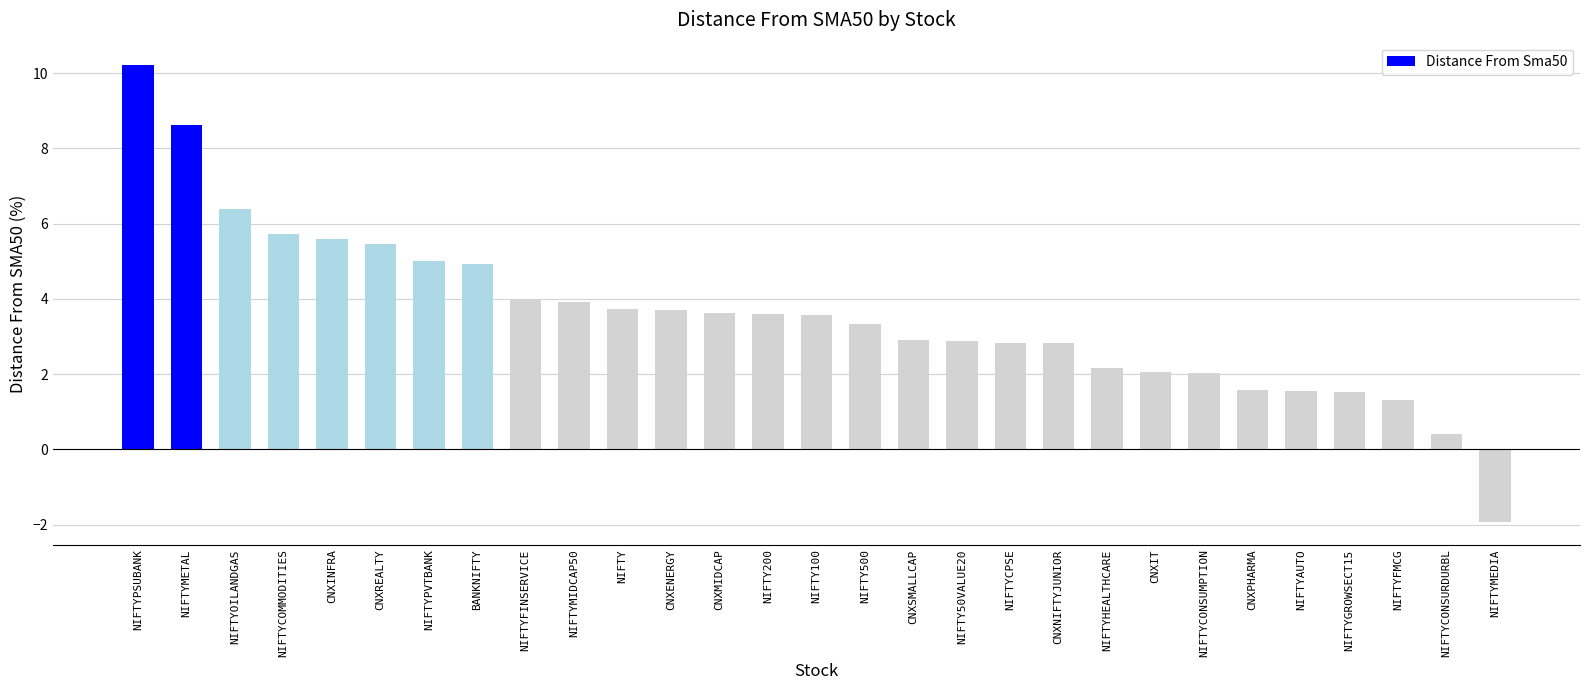

What is the sum of all values?

103.6